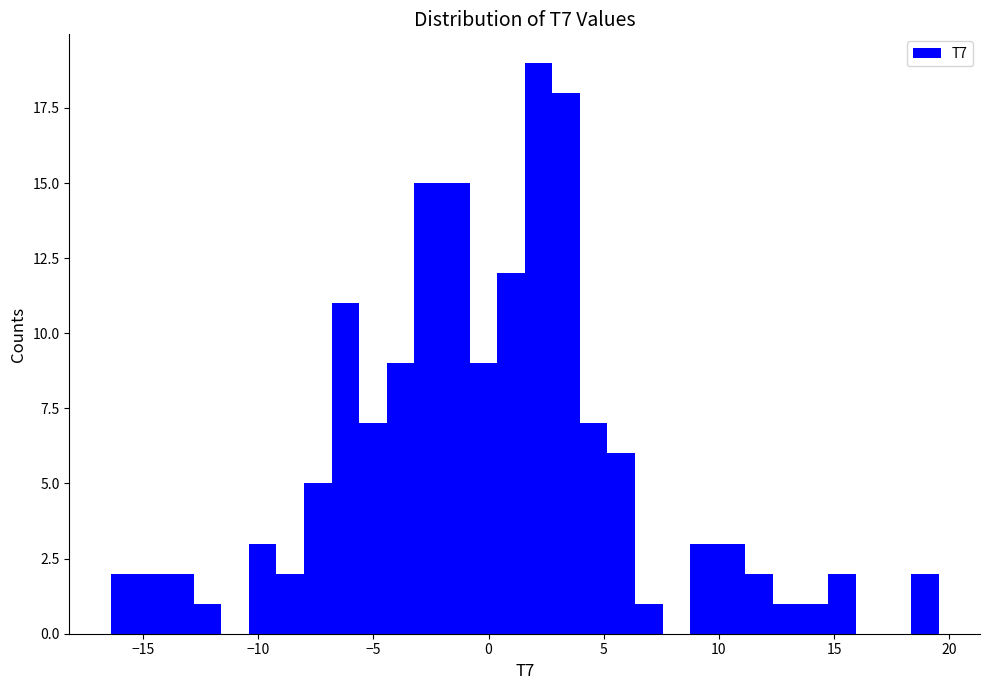

Around what value on the x-axis is the tallest bar? Give the approximate position of its centre, as read against the axis.

2.0